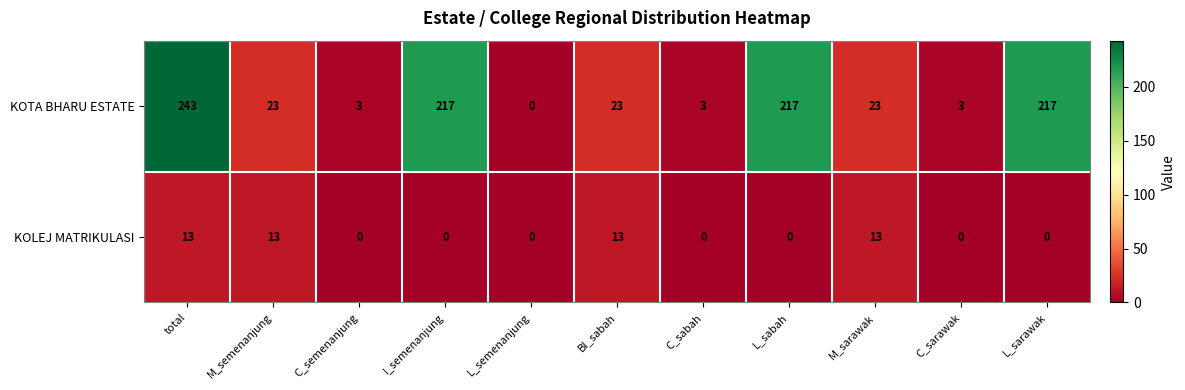

What is the spread (max minus min) of values at M_sarawak?

10